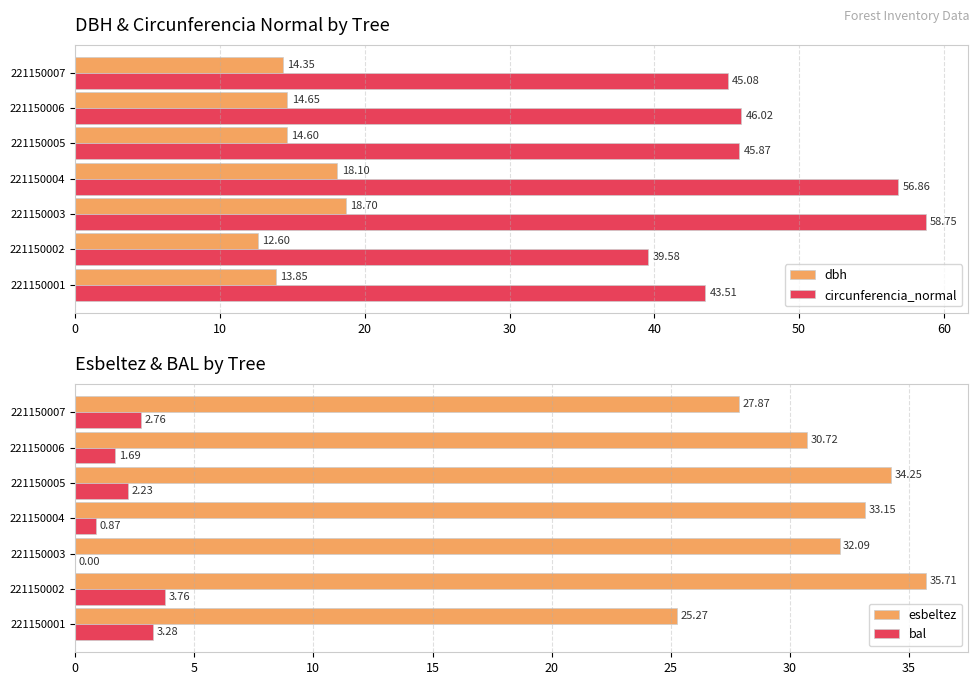

How many values in the circunferencia_normal series exceed 45?

5